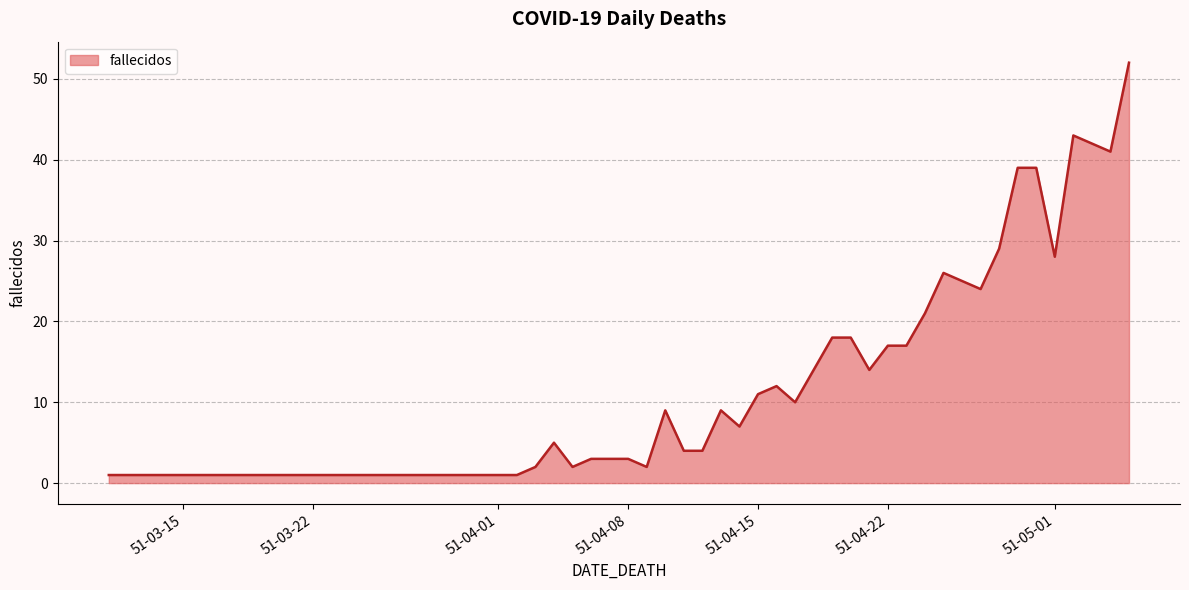

What is the maximum value shown in the chart?

52